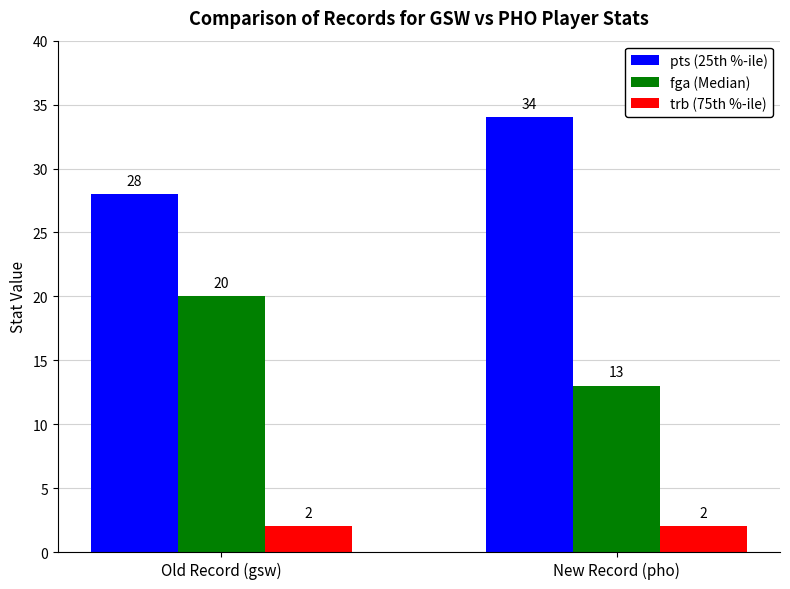

At which category does the chart reach its peak across all series?

New Record (pho)